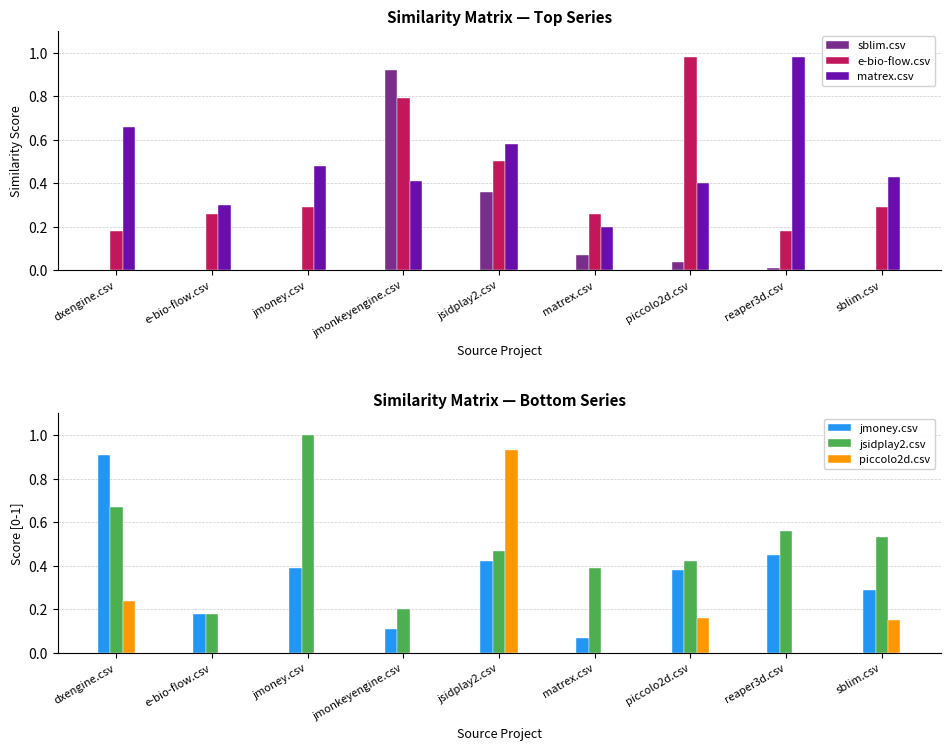

What is the highest value of the e-bio-flow.csv series?

1.0